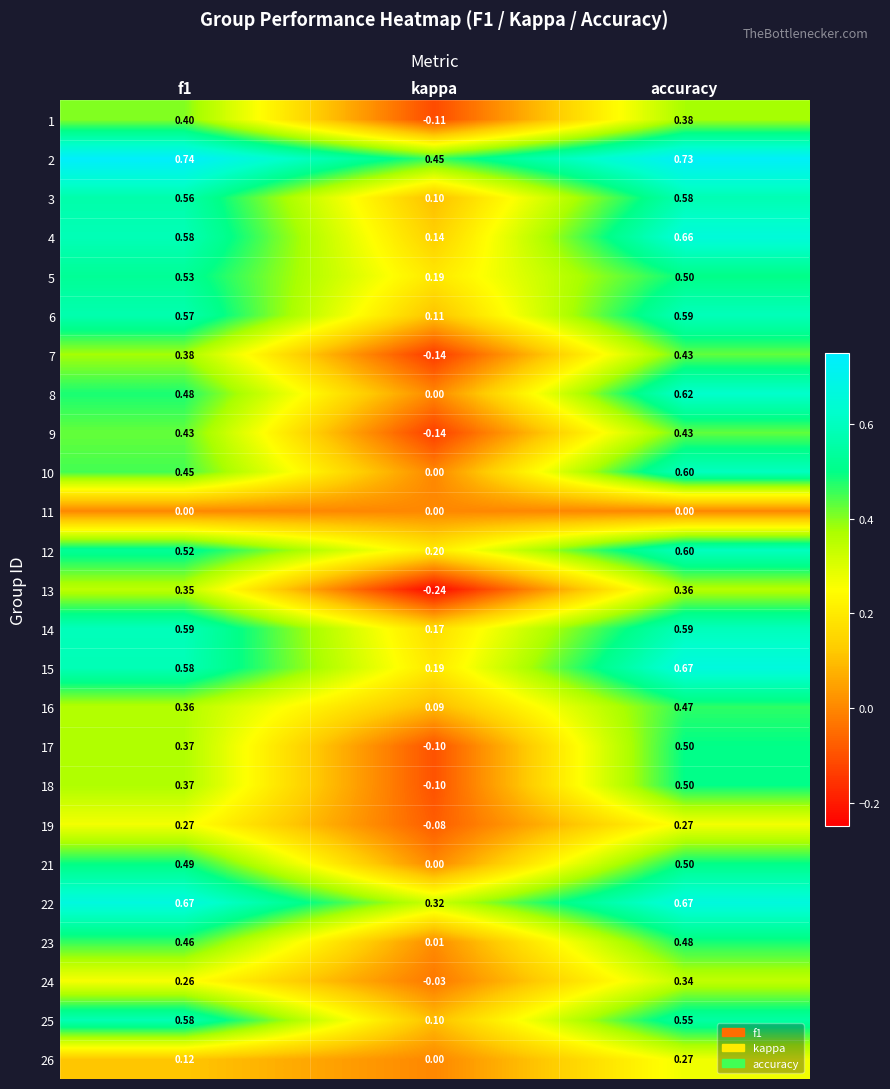

At how many categories does at least one series exceed 0?

3